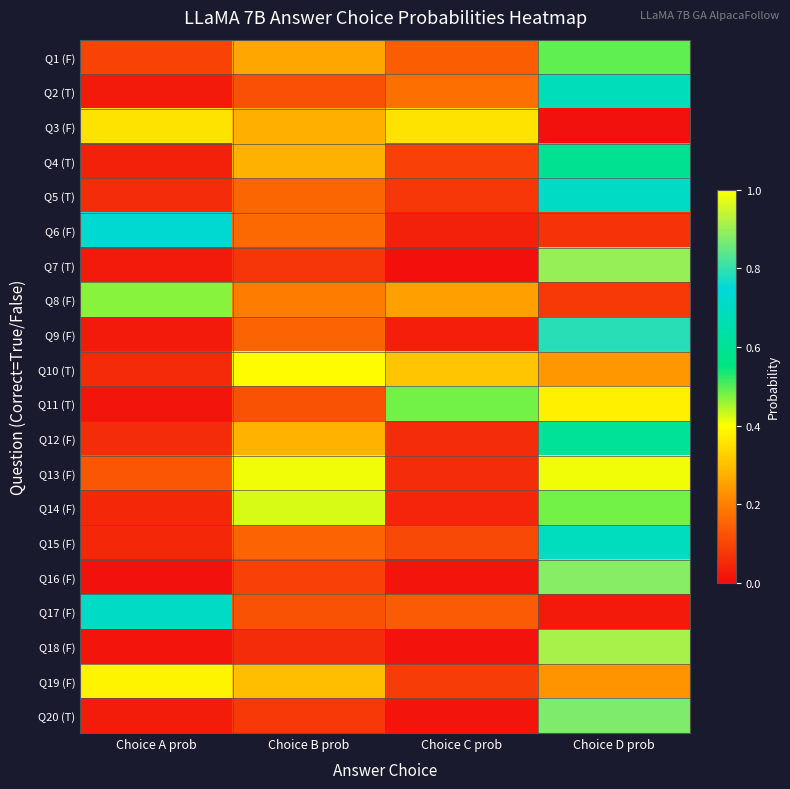

Reading left to right, extract all data points from this chart.

Q1 (F): Choice A prob=0.1	Choice B prob=0.3	Choice C prob=0.1	Choice D prob=0.5
Q2 (T): Choice A prob=0.0	Choice B prob=0.1	Choice C prob=0.2	Choice D prob=0.7
Q3 (F): Choice A prob=0.4	Choice B prob=0.3	Choice C prob=0.4	Choice D prob=0.0
Q4 (T): Choice A prob=0.0	Choice B prob=0.3	Choice C prob=0.1	Choice D prob=0.6
Q5 (T): Choice A prob=0.1	Choice B prob=0.2	Choice C prob=0.1	Choice D prob=0.7
Q6 (F): Choice A prob=0.7	Choice B prob=0.2	Choice C prob=0.0	Choice D prob=0.1
Q7 (T): Choice A prob=0.0	Choice B prob=0.1	Choice C prob=0.0	Choice D prob=0.9
Q8 (F): Choice A prob=0.5	Choice B prob=0.2	Choice C prob=0.3	Choice D prob=0.1
Q9 (F): Choice A prob=0.0	Choice B prob=0.2	Choice C prob=0.0	Choice D prob=0.8
Q10 (T): Choice A prob=0.1	Choice B prob=0.4	Choice C prob=0.3	Choice D prob=0.2
Q11 (T): Choice A prob=0.0	Choice B prob=0.1	Choice C prob=0.5	Choice D prob=0.4
Q12 (F): Choice A prob=0.1	Choice B prob=0.3	Choice C prob=0.1	Choice D prob=0.6
Q13 (F): Choice A prob=0.1	Choice B prob=0.4	Choice C prob=0.1	Choice D prob=0.4
Q14 (F): Choice A prob=0.1	Choice B prob=0.4	Choice C prob=0.0	Choice D prob=0.5
Q15 (F): Choice A prob=0.0	Choice B prob=0.2	Choice C prob=0.1	Choice D prob=0.7
Q16 (F): Choice A prob=0.0	Choice B prob=0.1	Choice C prob=0.0	Choice D prob=0.9
Q17 (F): Choice A prob=0.7	Choice B prob=0.1	Choice C prob=0.1	Choice D prob=0.0
Q18 (F): Choice A prob=0.0	Choice B prob=0.1	Choice C prob=0.0	Choice D prob=0.9
Q19 (F): Choice A prob=0.4	Choice B prob=0.3	Choice C prob=0.1	Choice D prob=0.2
Q20 (T): Choice A prob=0.0	Choice B prob=0.1	Choice C prob=0.0	Choice D prob=0.9